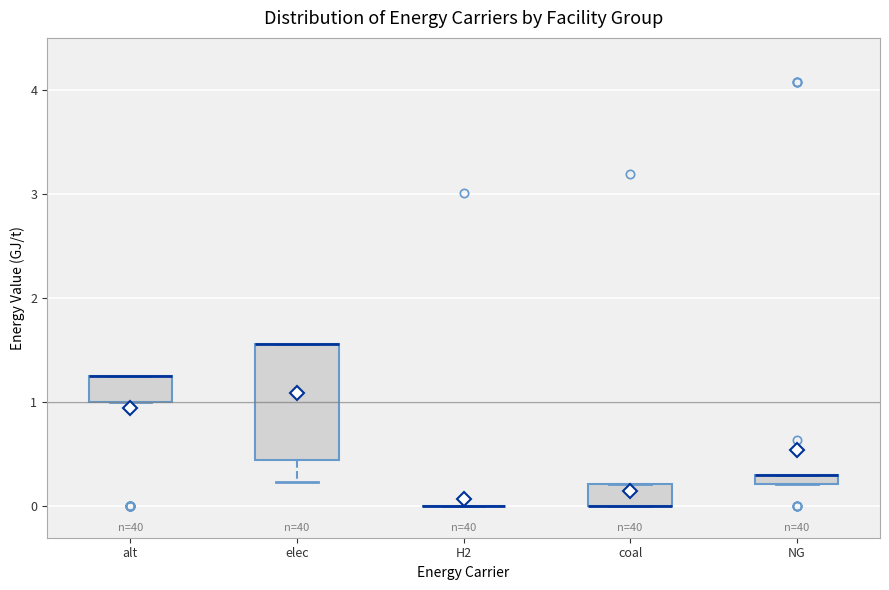

Where is the upper edge of the box for alt on the y-axis? The values are not printed on the chart, so give them approximately, as read against the axis.

1.2